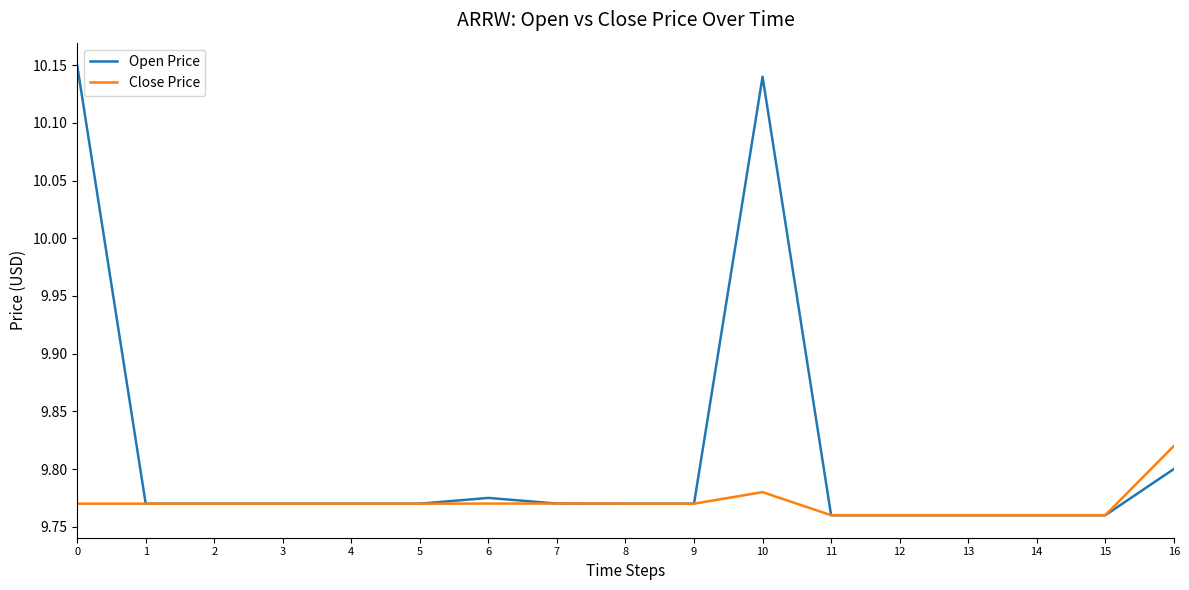

Is it true that Close Price equals 3.7 at 8?

False